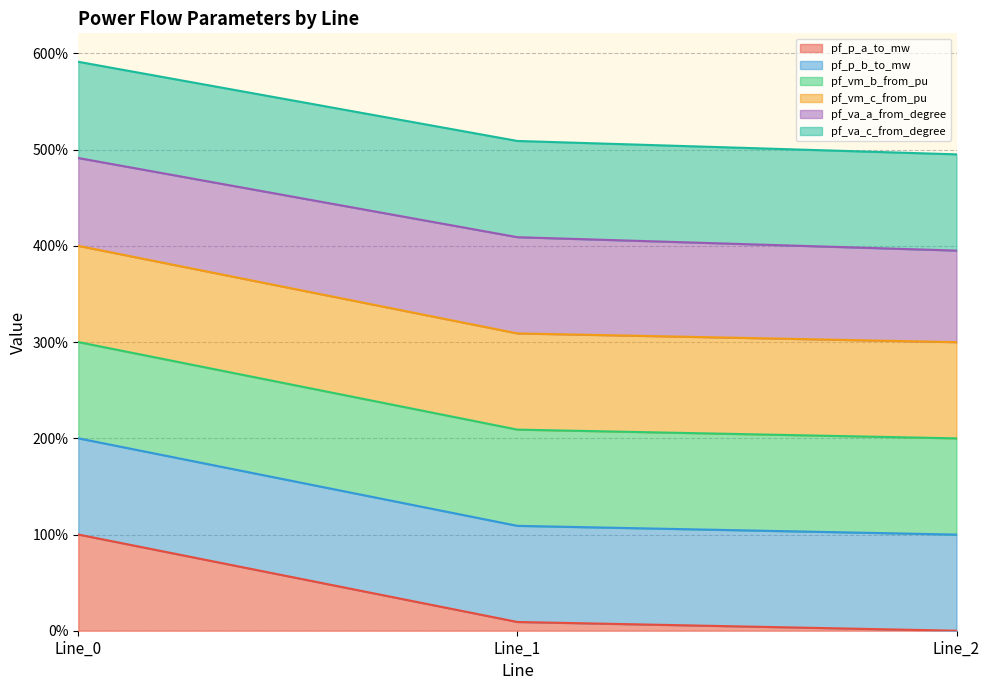

What is the total value across all series at Line_0?

591.3